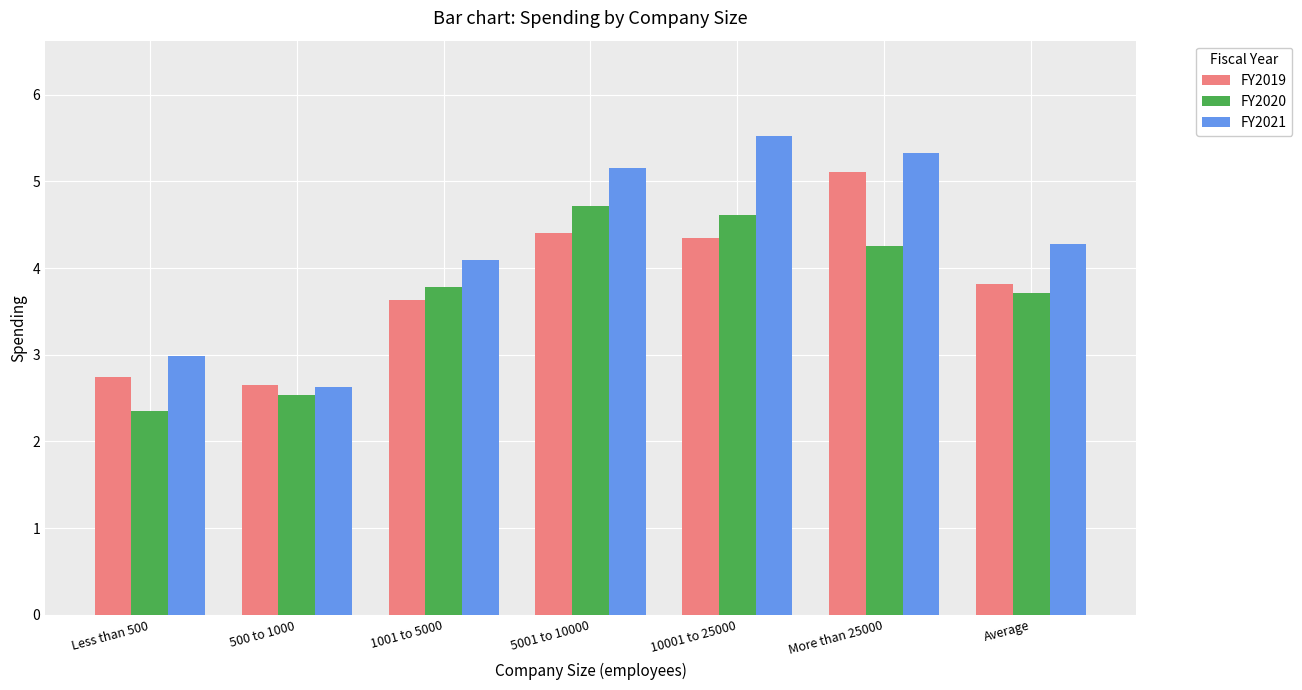

What is the total value across all series at 500 to 1000?

7.8